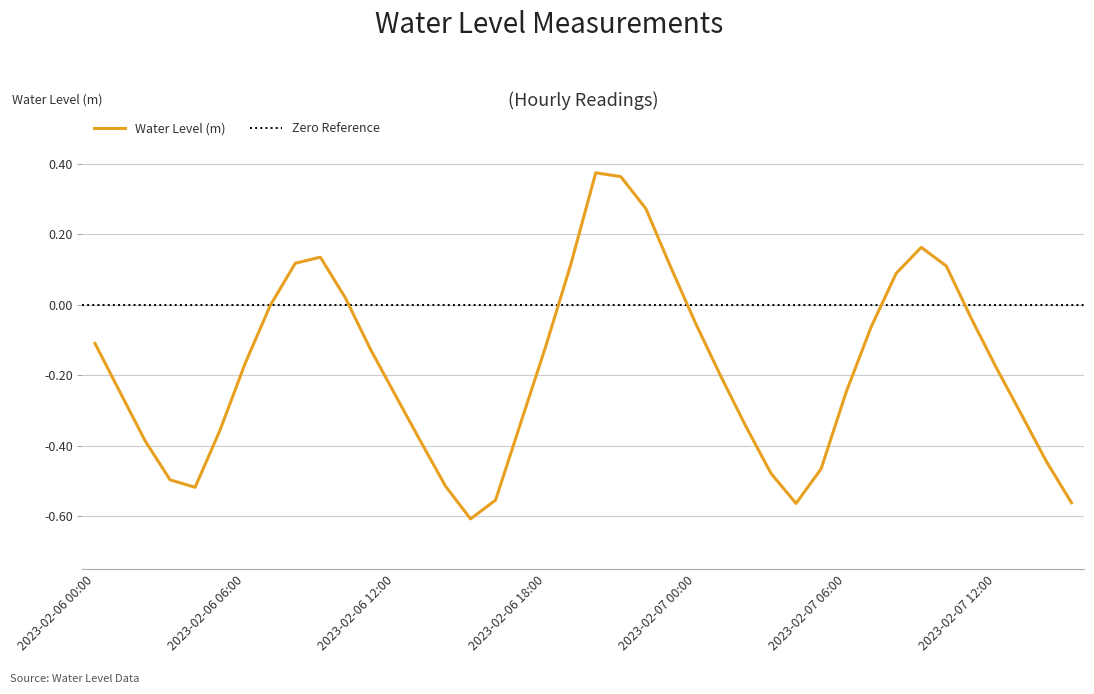

How many categories are shown in the chart?

40